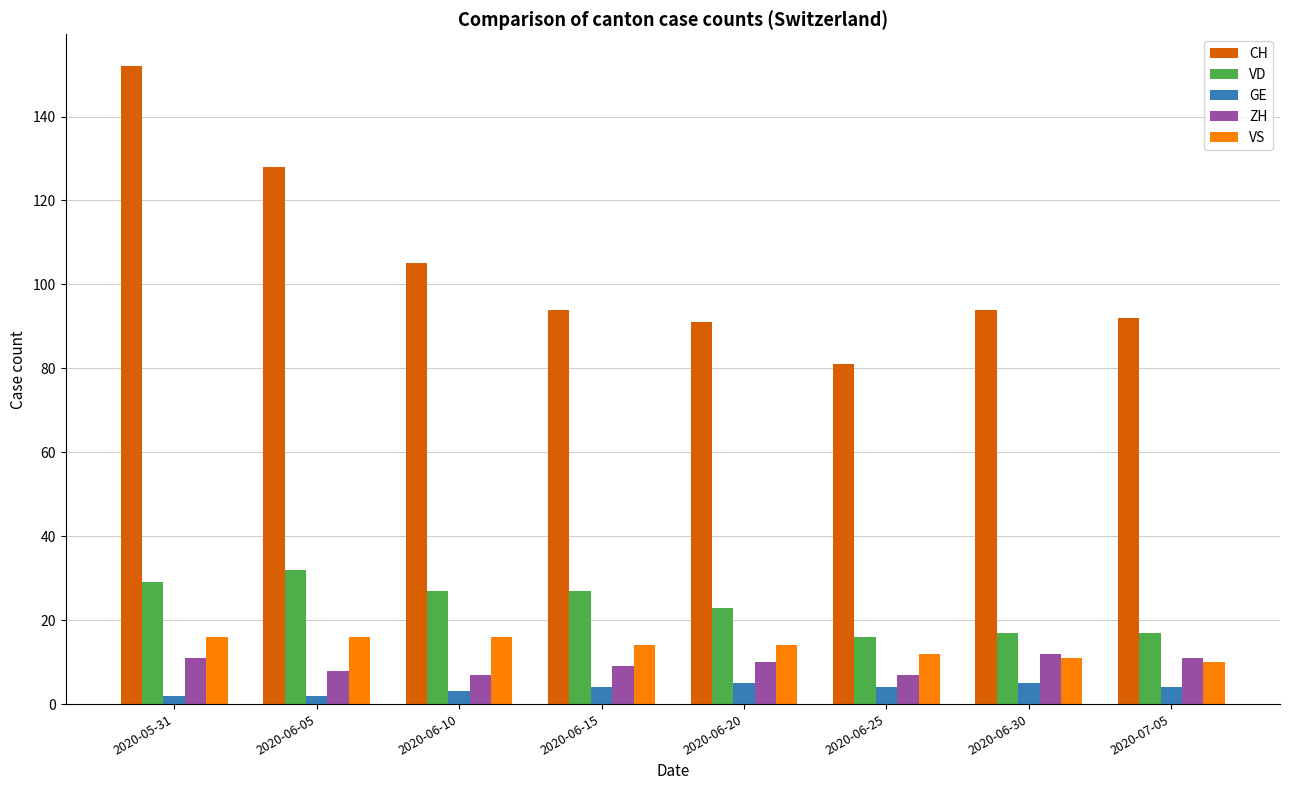

At which category is the sum across all series the highest?

2020-05-31